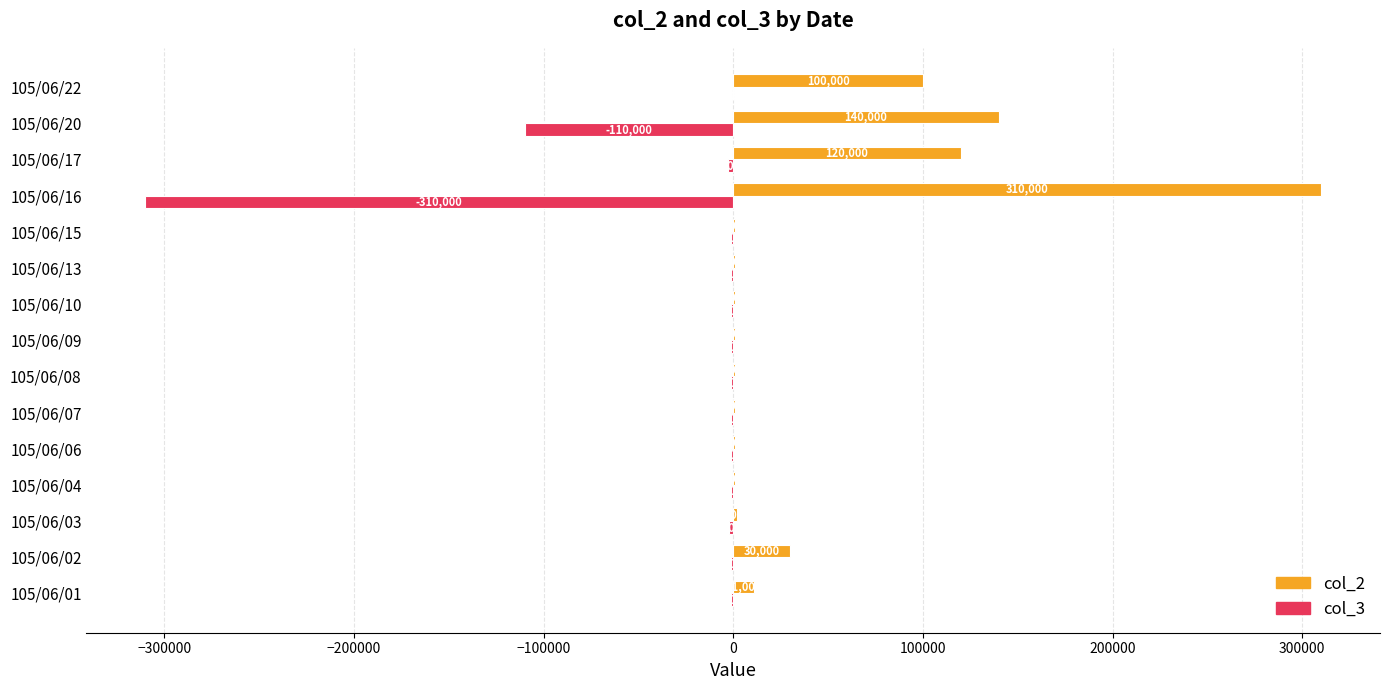

At which label is col_3 closest to -155000?

105/06/20